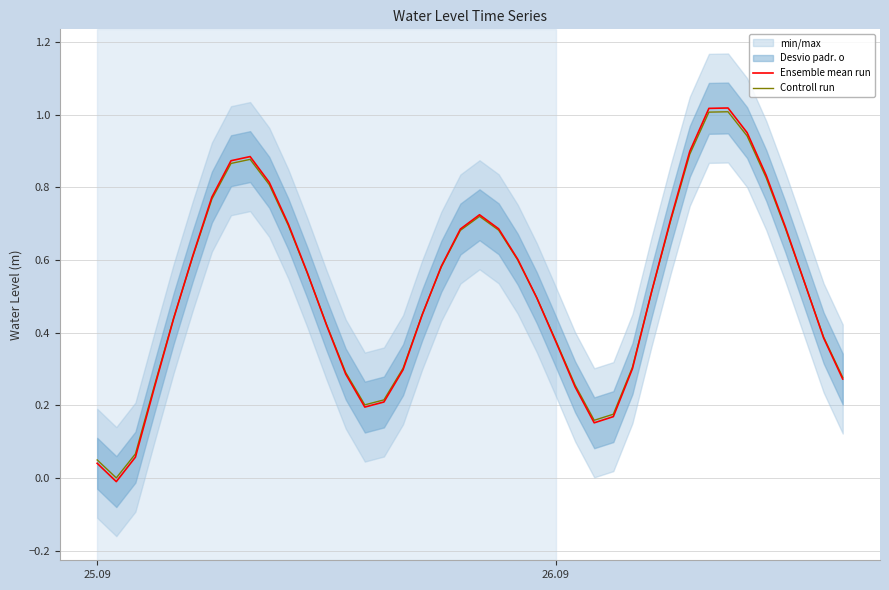

At which label does Ensemble mean run first exceed 0?

25.09